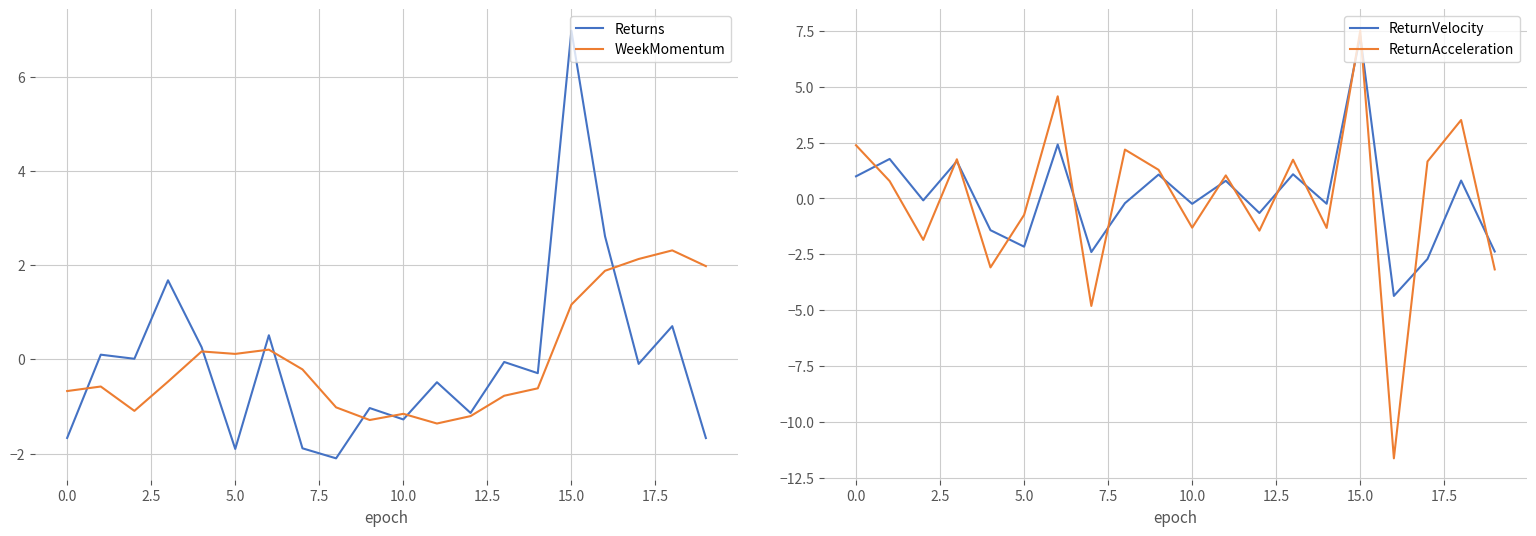

At 15, list the series in order from smallest to largest.

WeekMomentum, Returns, ReturnVelocity, ReturnAcceleration